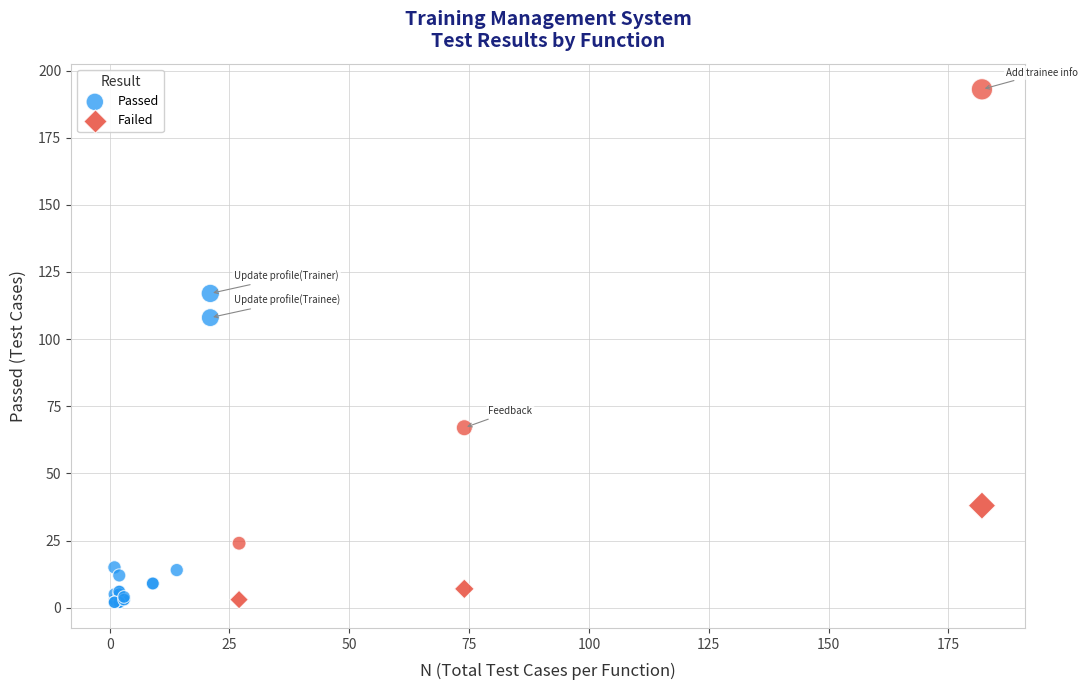

Which series reaches the maximum Y coordinate?

Passed